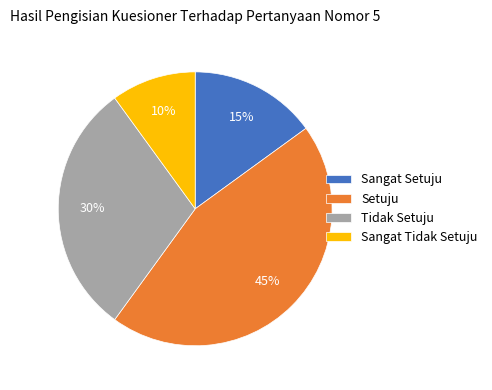

Is it true that Sangat Tidak Setuju is 23% of the pie?

False